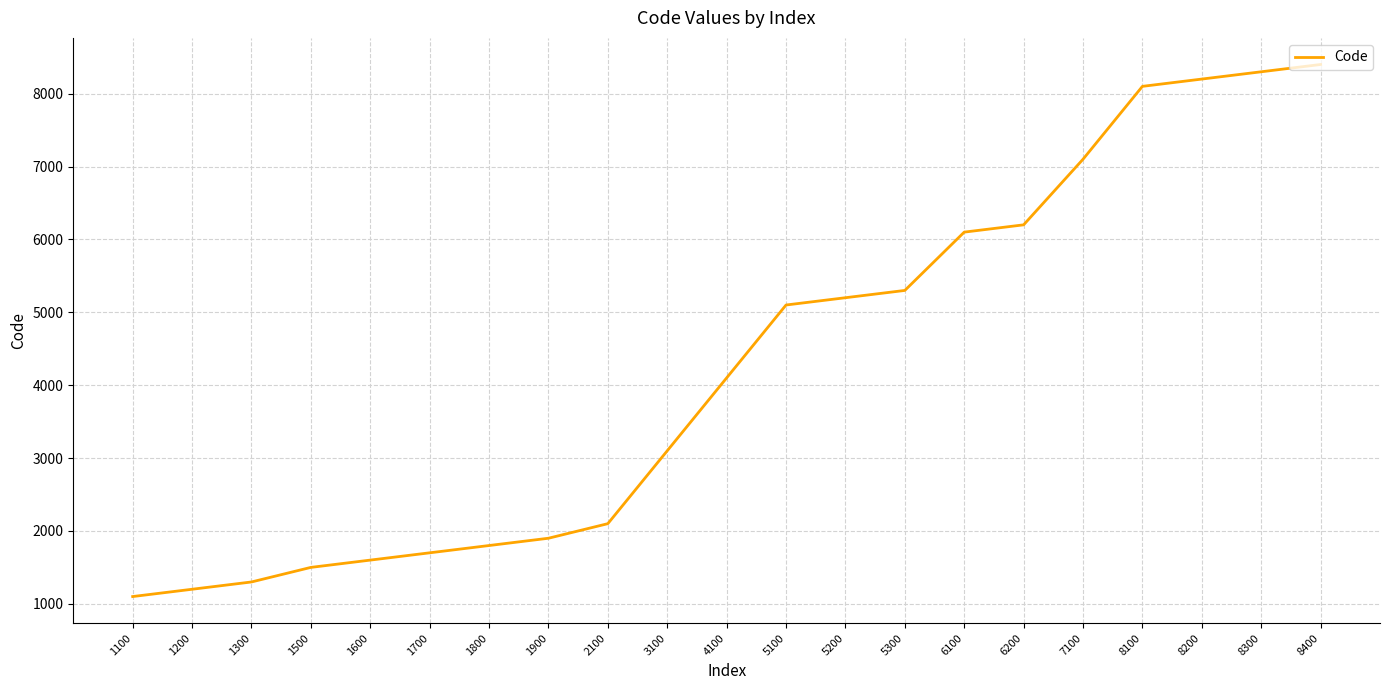

True or false: the data shows 1800 at 1800.

True